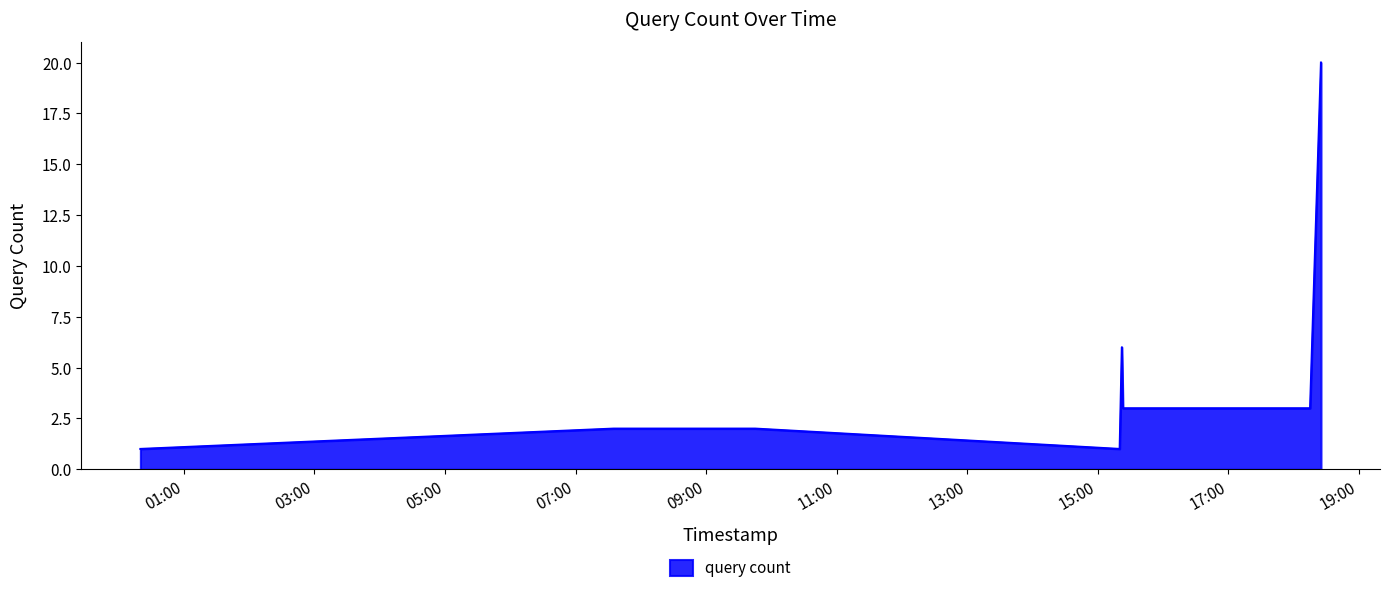

What is the greatest value displayed?

20